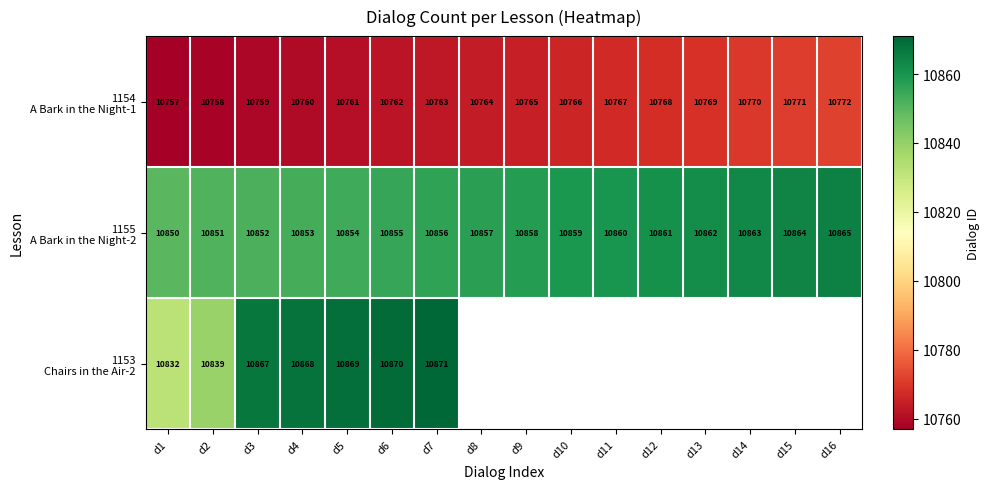

What is the difference between the highest and lowest values at d2?

93